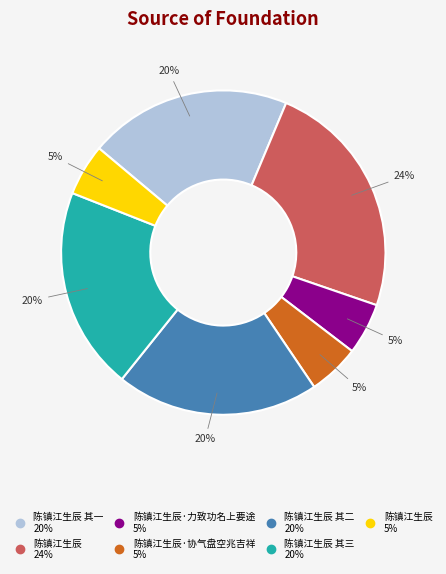

To the nearest percent, what is the average slice percentage?

14%